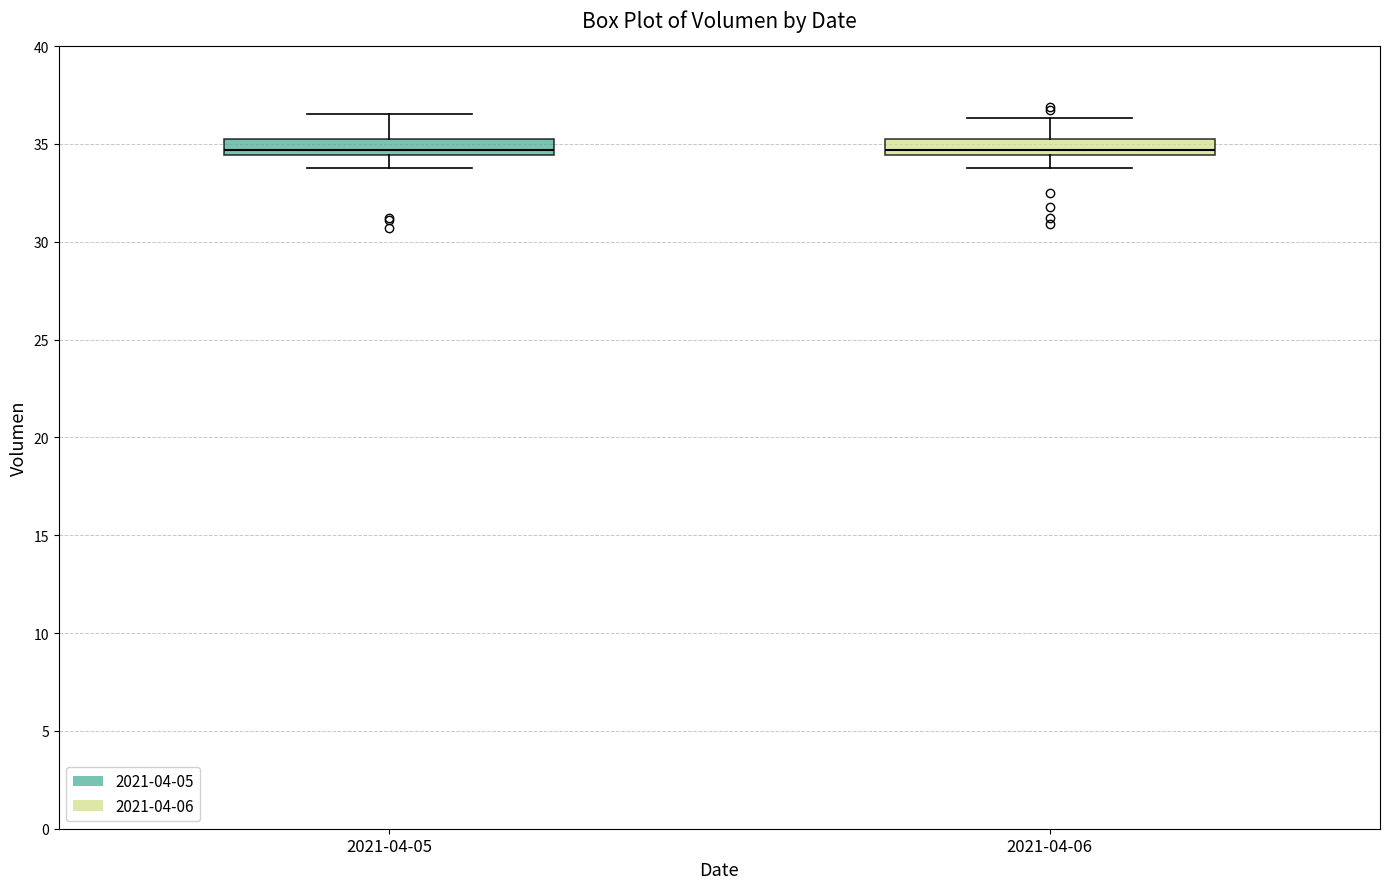

Reading left to right, read every box against the y-axis: the position of its median line, the range the box covers, and the ends of its whiskers. The values are not printed on the chart, so give them approximately, as read against the axis.

2021-04-05: median 34.5 (just above the box's lower edge), box 34.5 to 35.5, whiskers 34.0 to 36.5
2021-04-06: median 34.5 (just above the box's lower edge), box 34.5 to 35.0, whiskers 34.0 to 36.5